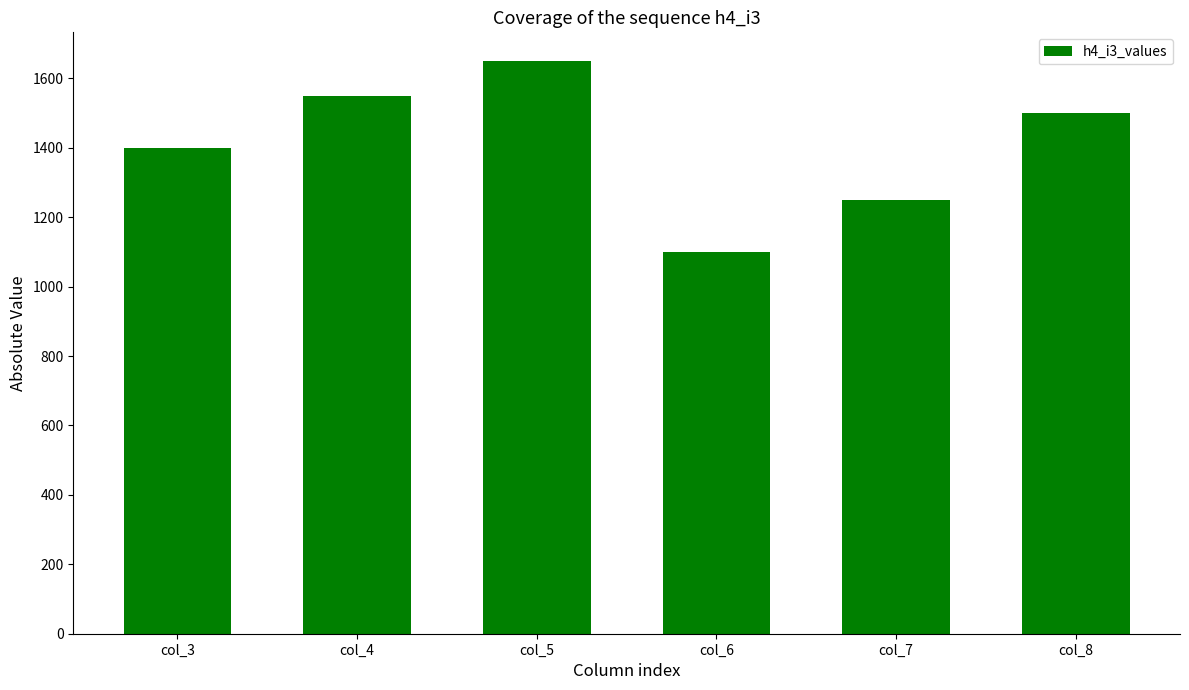

What is the difference between the values at col_4 and col_3?

150